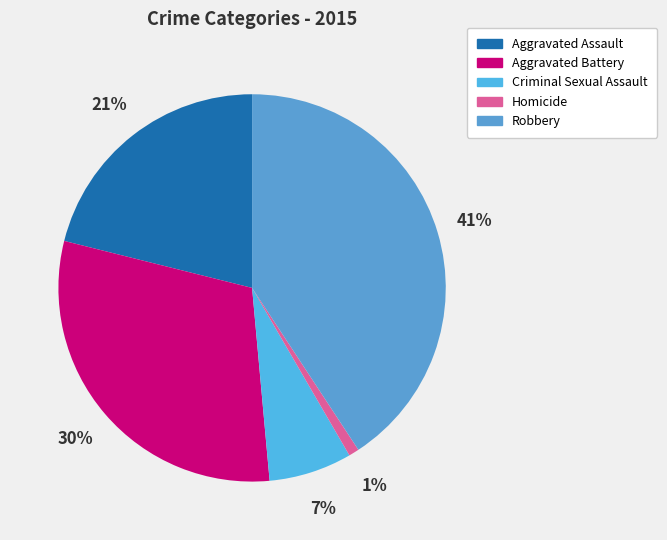

Is it true that Aggravated Battery is 38% of the pie?

False